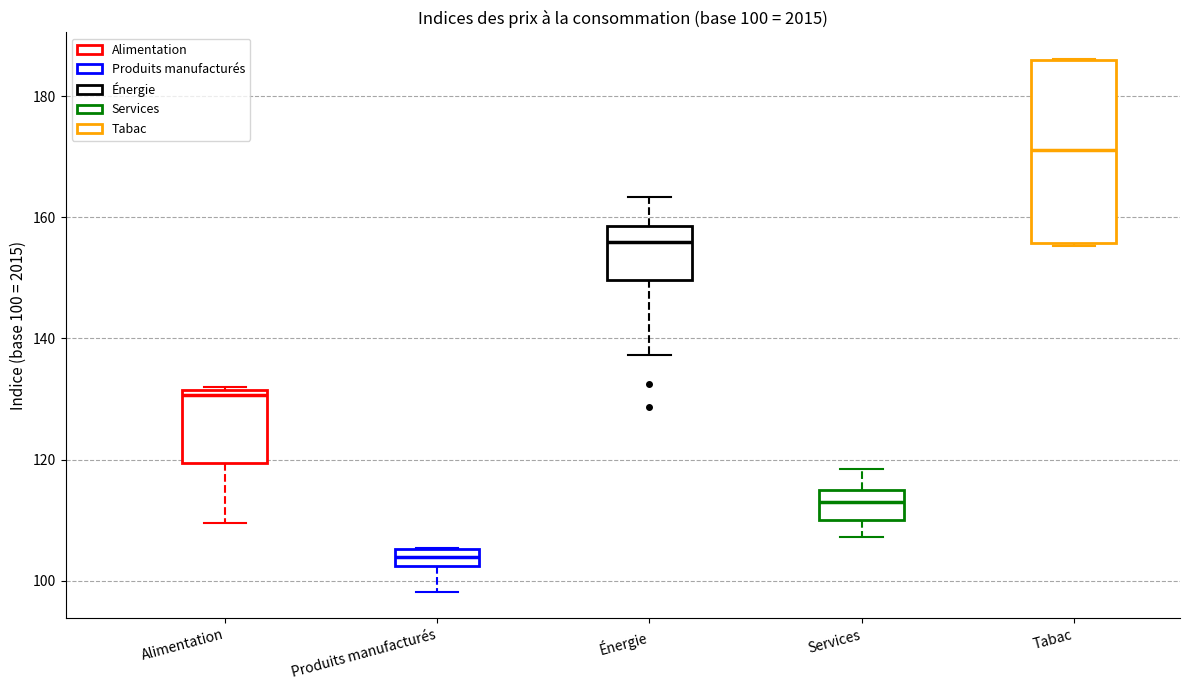

Comparing the boxes themselves (not the whiskers), which one is the tallest?

Tabac